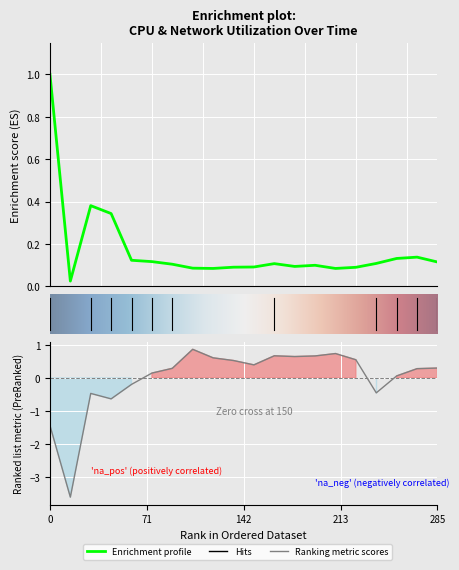

The cpu series shows 0.0 at 17. True or false?

False